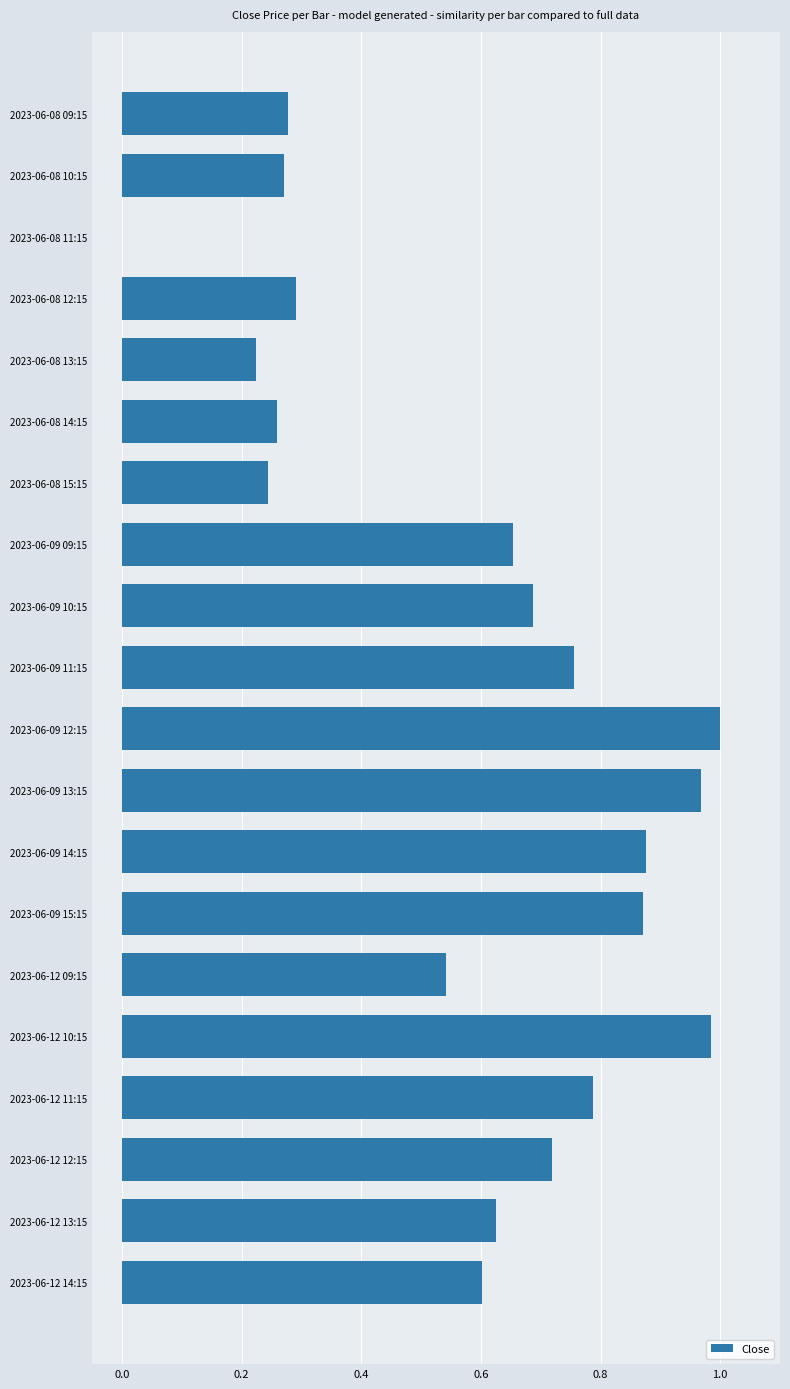

What is the sum of all values?

11.6